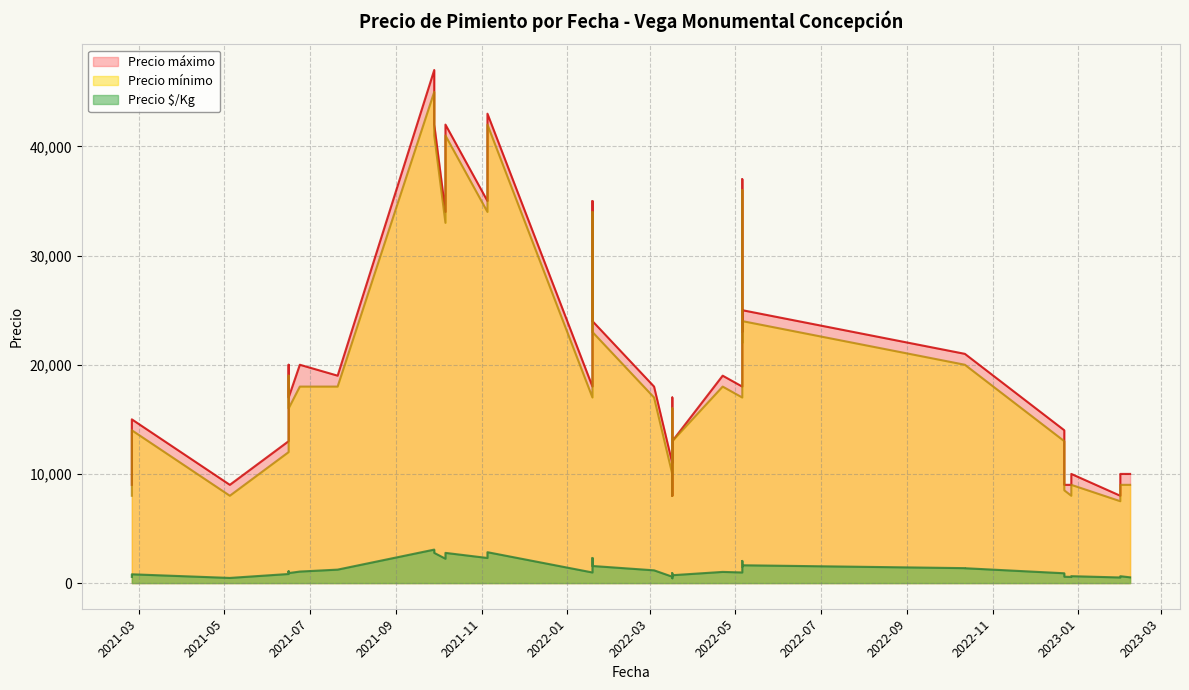

Between 2021-05-05 and 2021-11-05, which series saw the biggest shift?

Precio mínimo